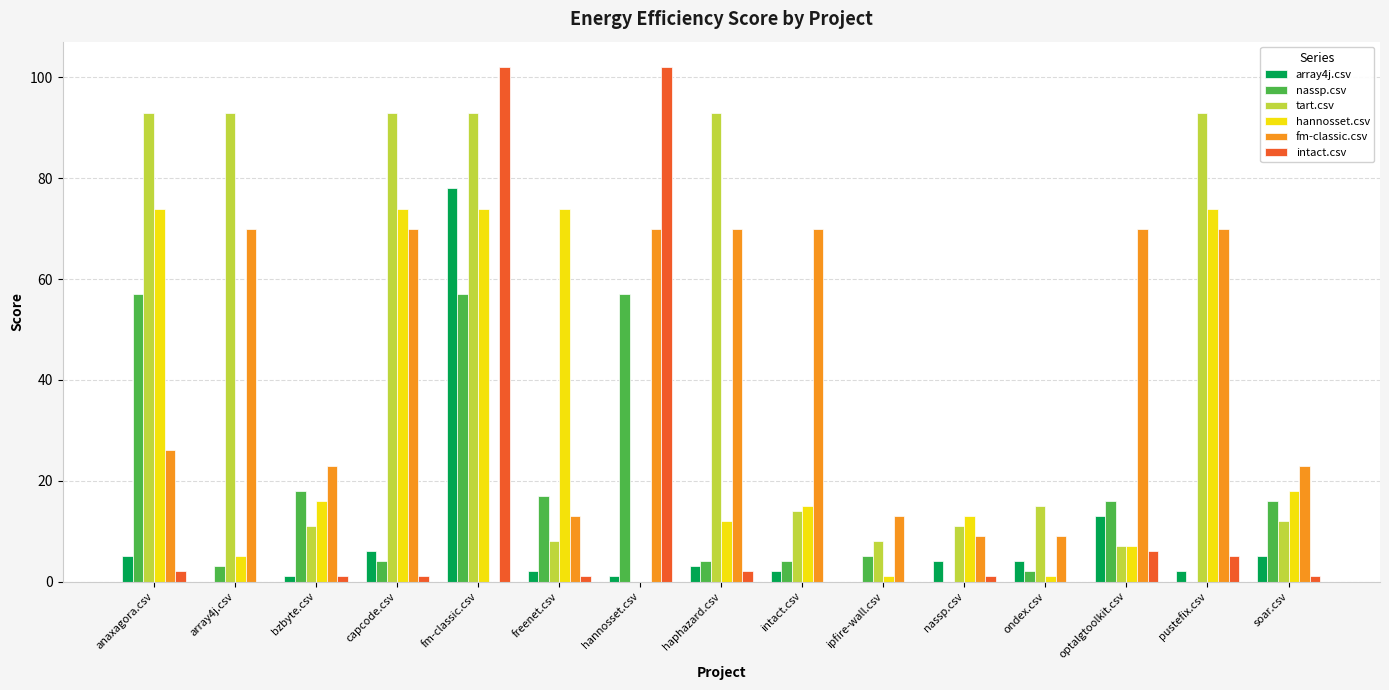

Which series has the largest range (max minus min)?

intact.csv